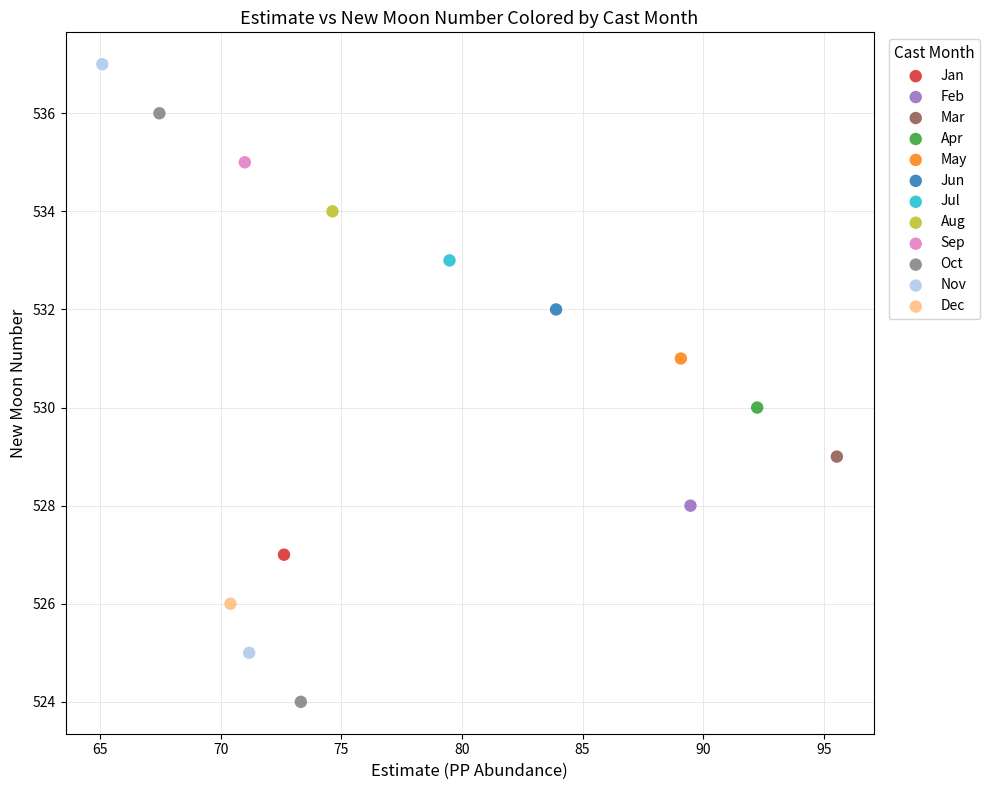

What are all the series names shown in the legend?

Jan, Feb, Mar, Apr, May, Jun, Jul, Aug, Sep, Oct, Nov, Dec